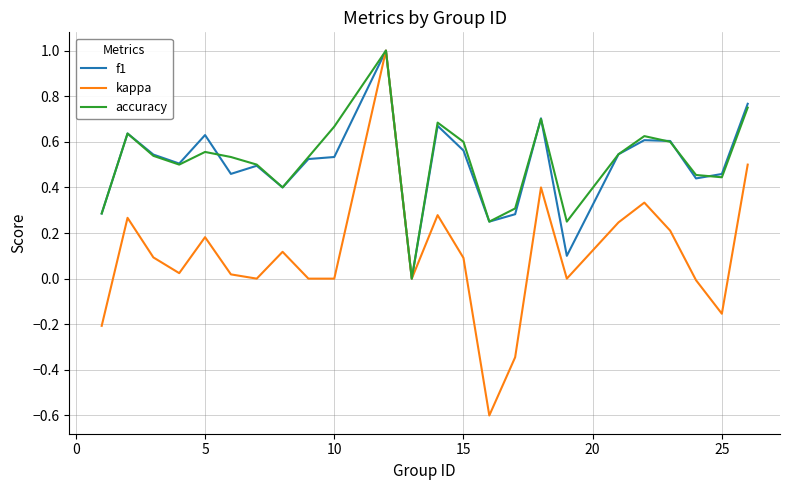

What is the greatest value displayed?

1.0